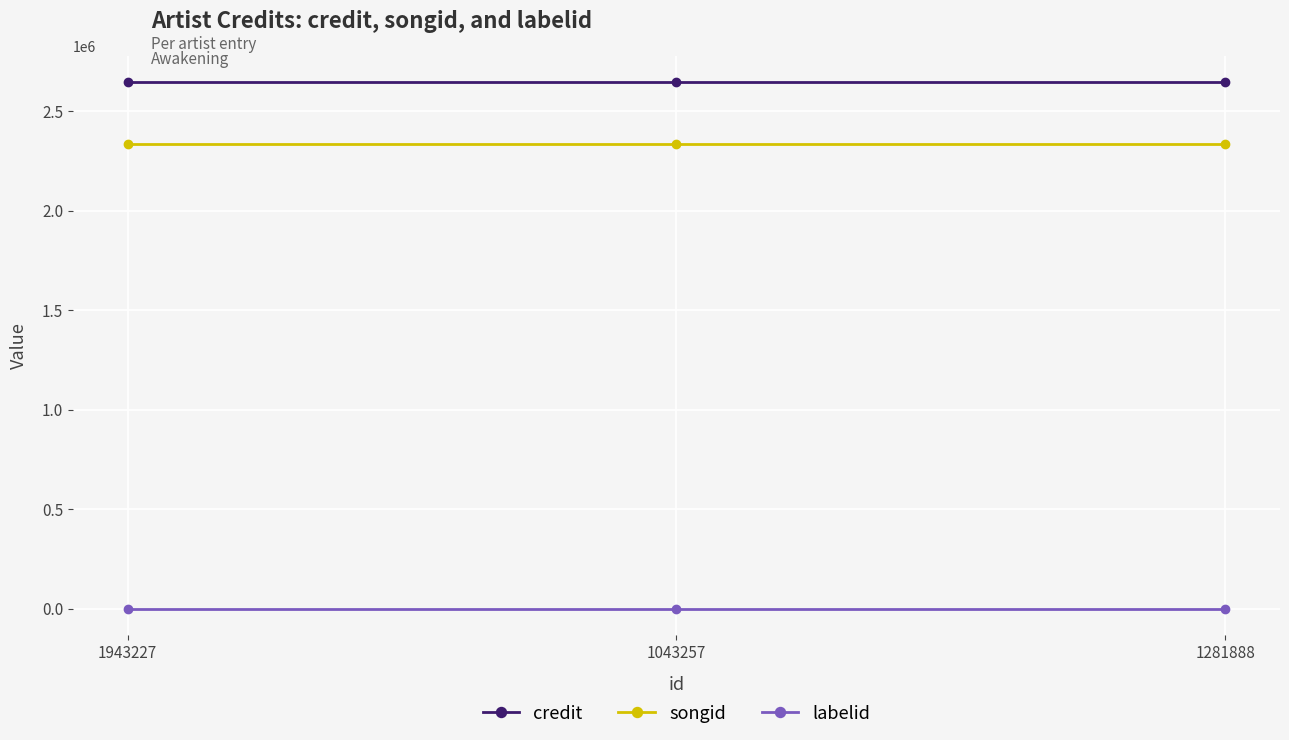

Reading right to left, what are all the values shown in this chart?

credit: 2645258	2645258	2645258
songid: 2333047	2333047	2333047
labelid: -1	-1	-1